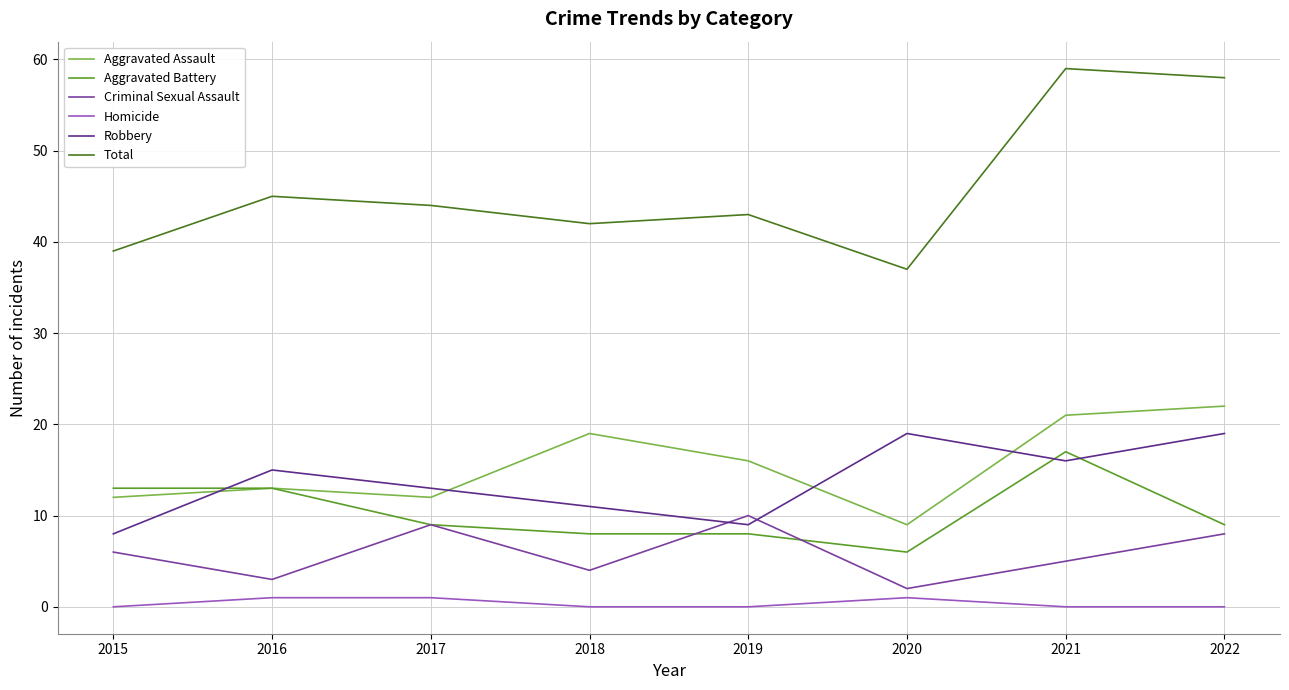

Does the chart have visible grid lines?

Yes